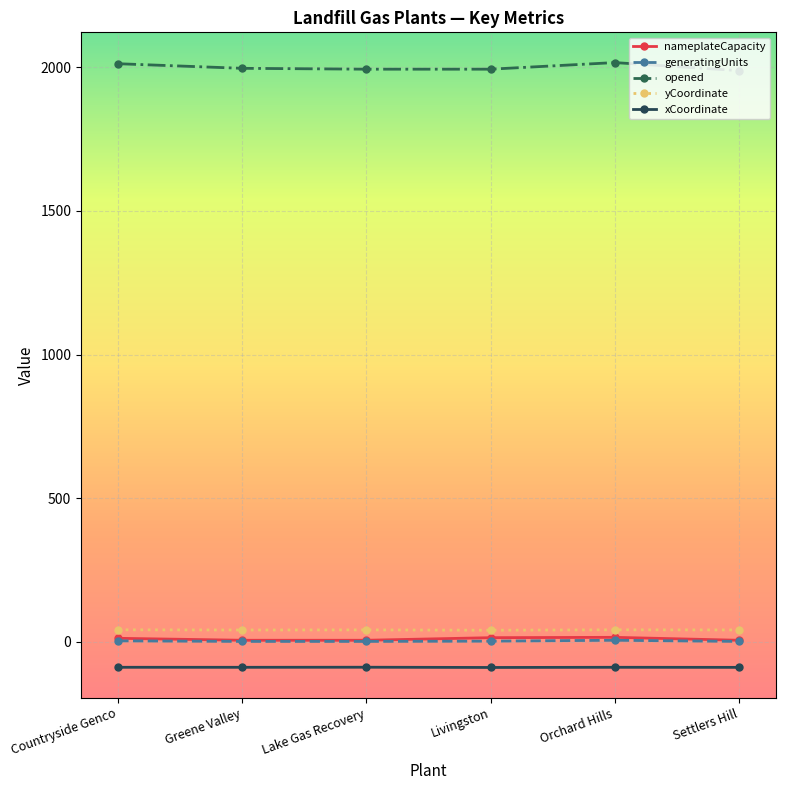

What is the smallest value displayed?

-88.7